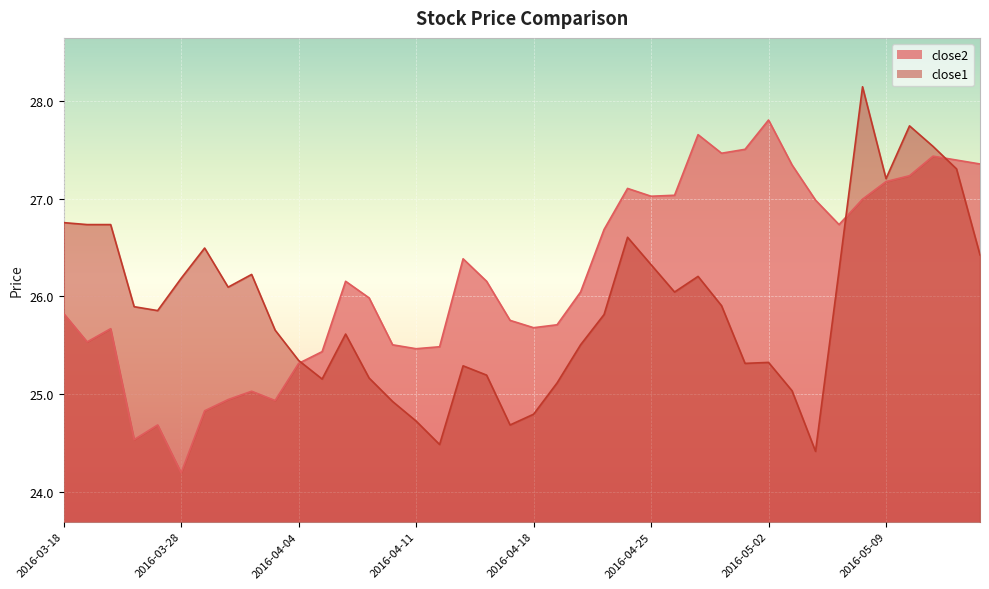

Rank the categories by close2 value from highest to lowest.

2016-05-02, 2016-04-27, 2016-04-29, 2016-04-28, 2016-05-11, 2016-05-12, 2016-05-13, 2016-05-03, 2016-05-10, 2016-05-09, 2016-04-22, 2016-04-26, 2016-04-25, 2016-05-06, 2016-05-04, 2016-05-05, 2016-04-21, 2016-04-13, 2016-04-06, 2016-04-14, 2016-04-20, 2016-04-07, 2016-03-18, 2016-04-15, 2016-04-19, 2016-04-18, 2016-03-22, 2016-03-21, 2016-04-08, 2016-04-12, 2016-04-11, 2016-04-05, 2016-04-04, 2016-03-31, 2016-03-30, 2016-04-01, 2016-03-29, 2016-03-24, 2016-03-23, 2016-03-28